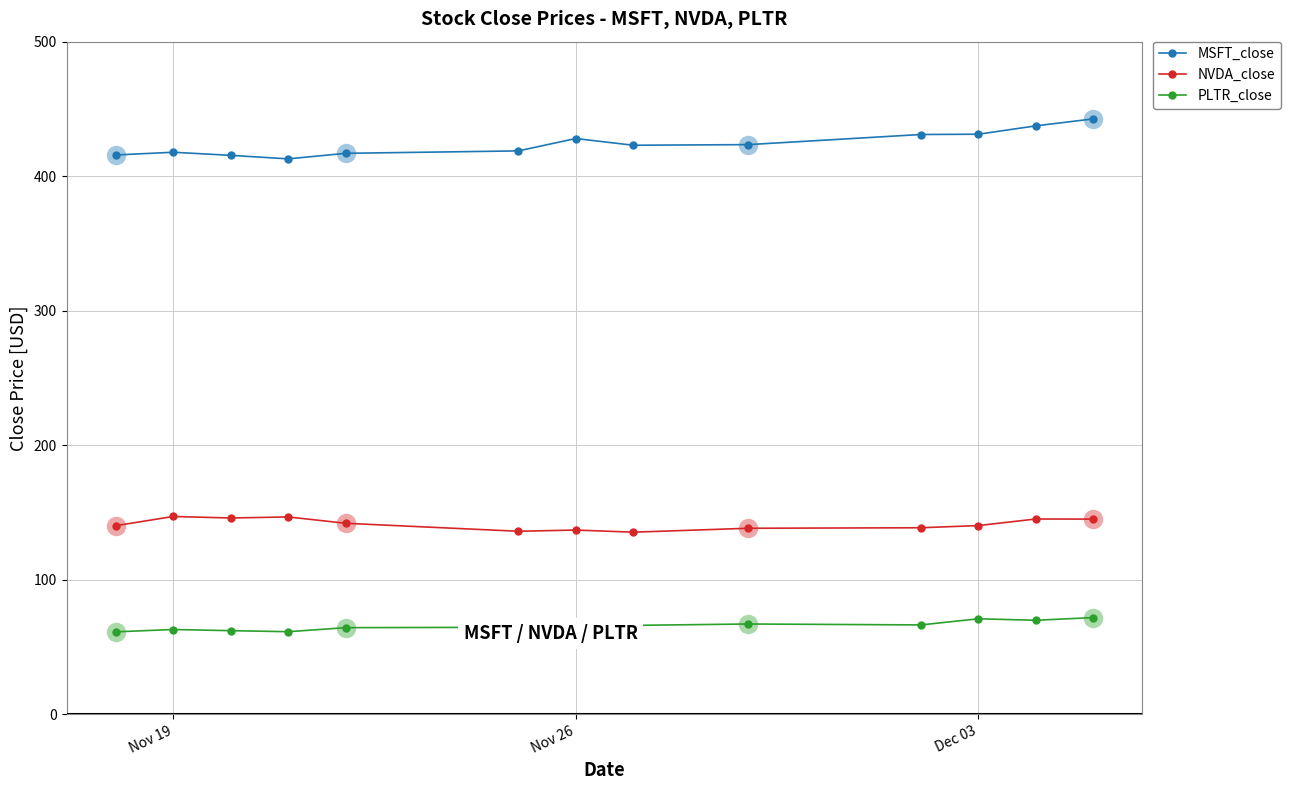

What is the value of the MSFT_close point at the 3rd from the left?

415.5